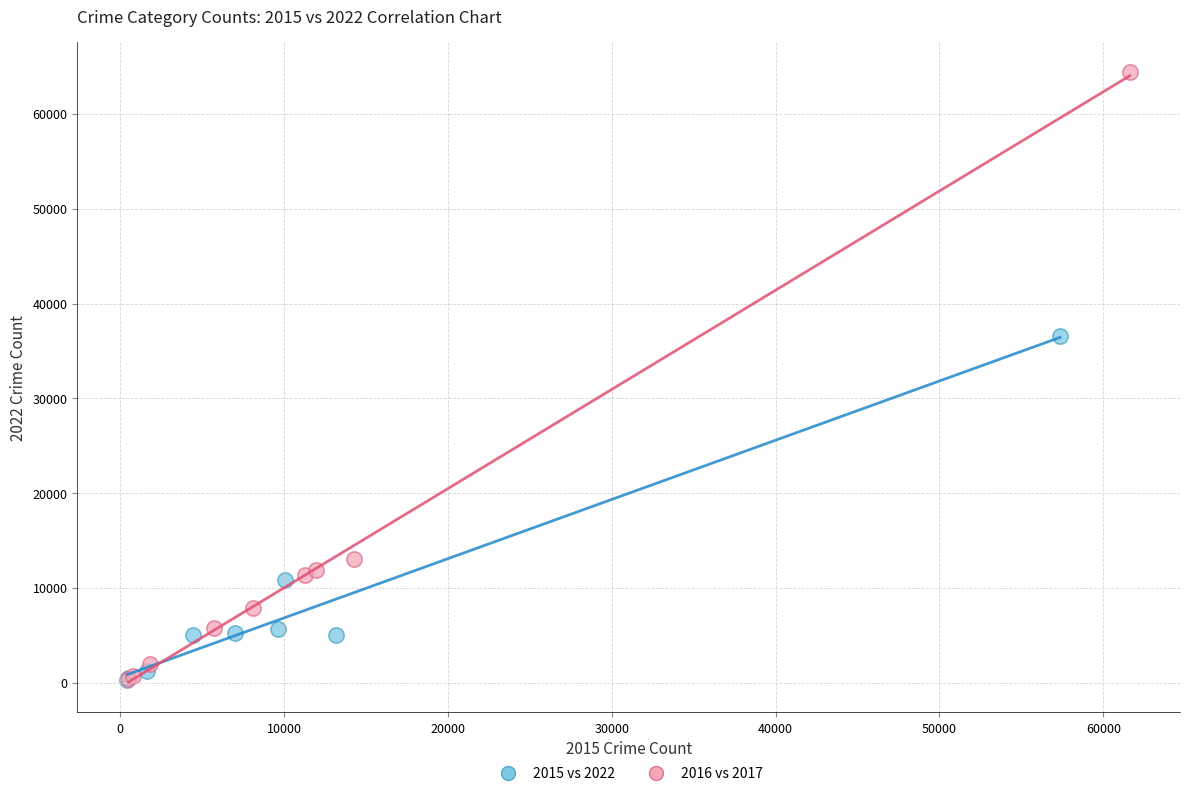

Which series has the widest spread of Y values?

2016 vs 2017